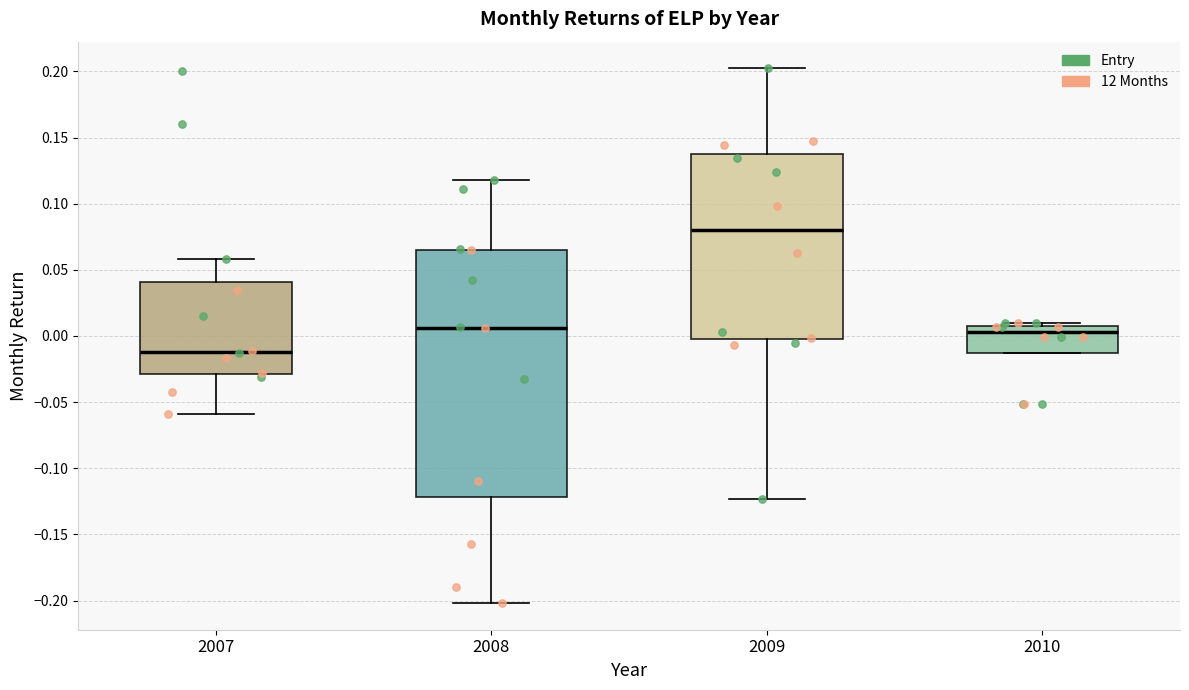

Where does the median line of the box at x = 2007 sit on the y-axis? The values are not printed on the chart, so give them approximately, as read against the axis.

-0.010